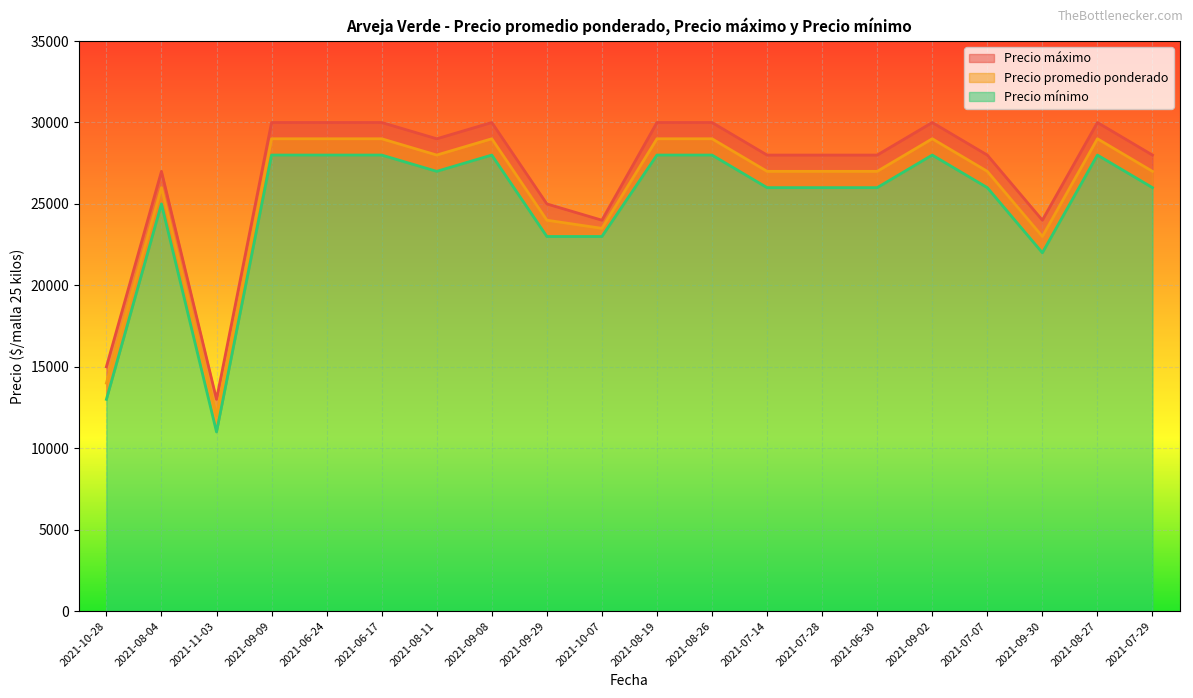

Rank the categories by Precio promedio ponderado value from lowest to highest.

2021-11-03, 2021-10-28, 2021-09-30, 2021-10-07, 2021-09-29, 2021-08-04, 2021-07-14, 2021-07-28, 2021-06-30, 2021-07-07, 2021-07-29, 2021-08-11, 2021-09-09, 2021-06-24, 2021-06-17, 2021-09-08, 2021-08-19, 2021-08-26, 2021-09-02, 2021-08-27